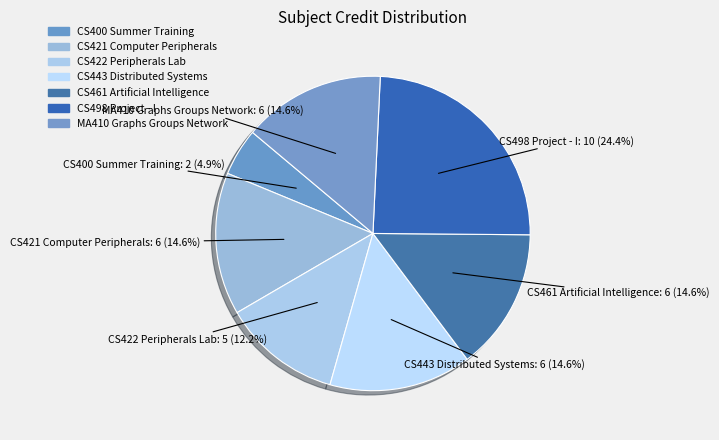

Approximately how many times larger is the value at CS421 Computer Peripherals compared to MA410 Graphs Groups Network?

1.0